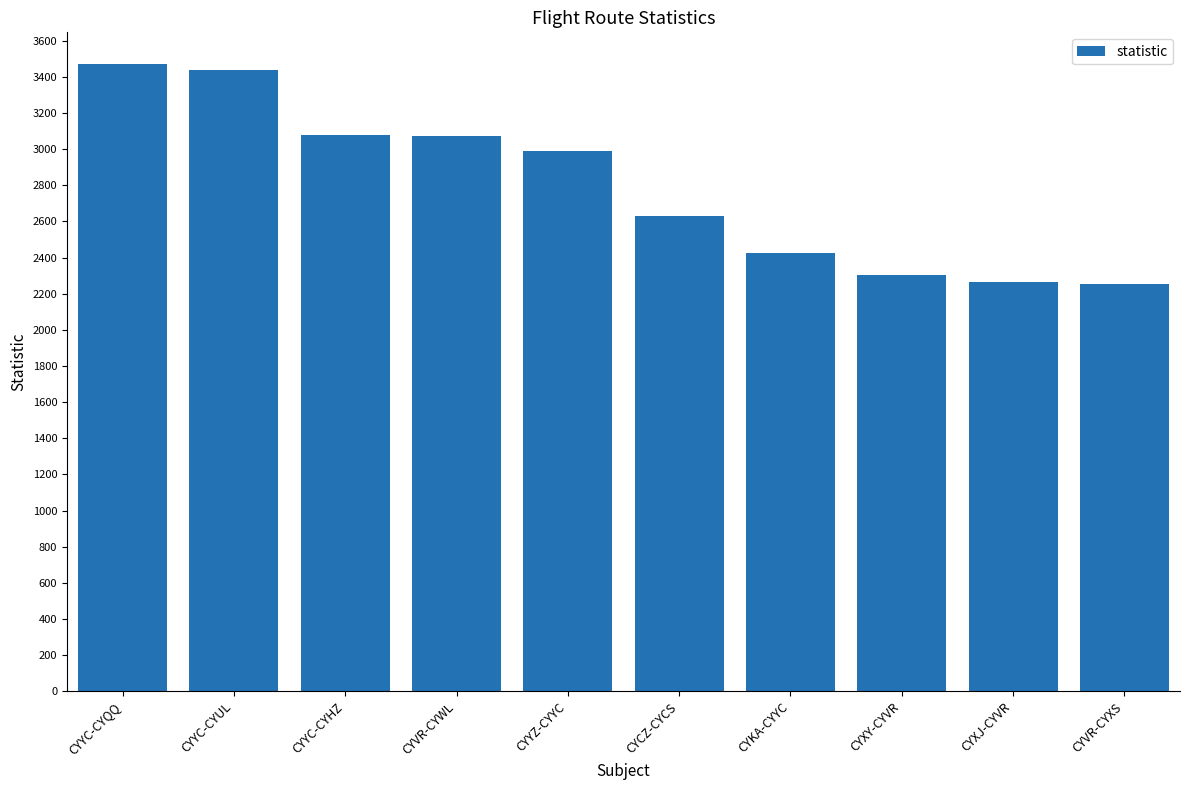

How many bars are there in total?

10